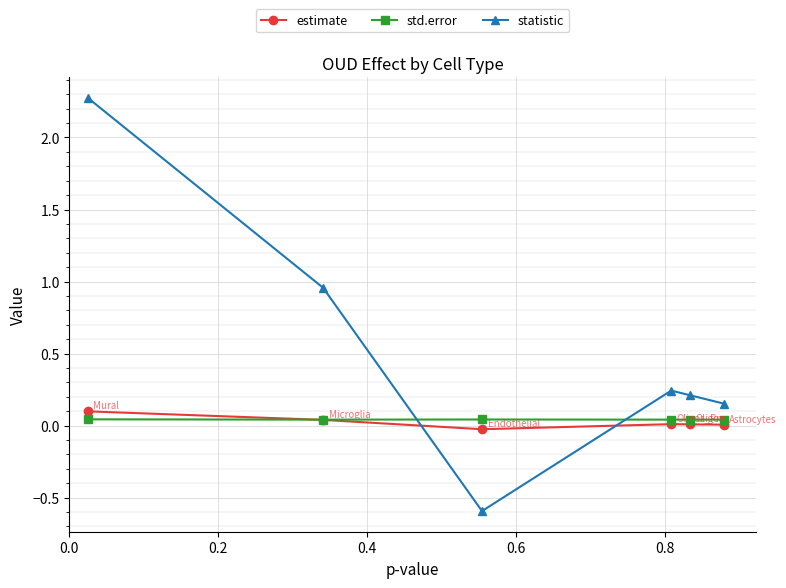

What is the value of the estimate point at the 1st from the left?

0.1